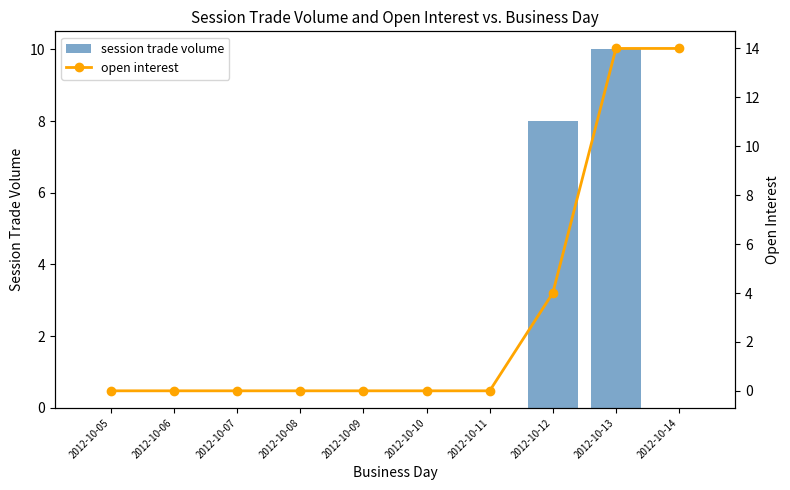

Which series changed the most between 2012-10-09 and 2012-10-13?

open interest